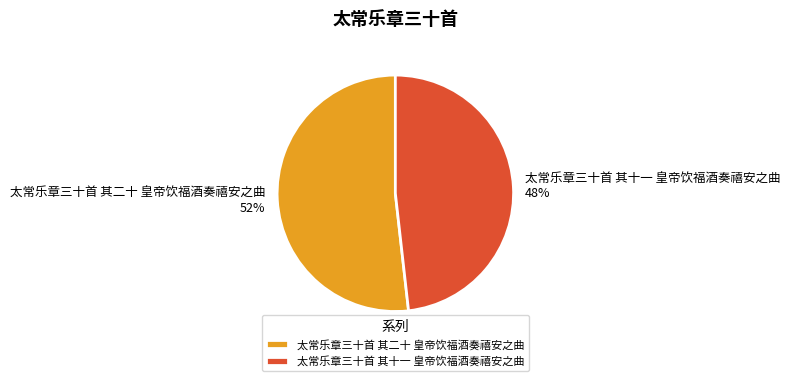

Is there any slice that represents more than half of the pie?

Yes